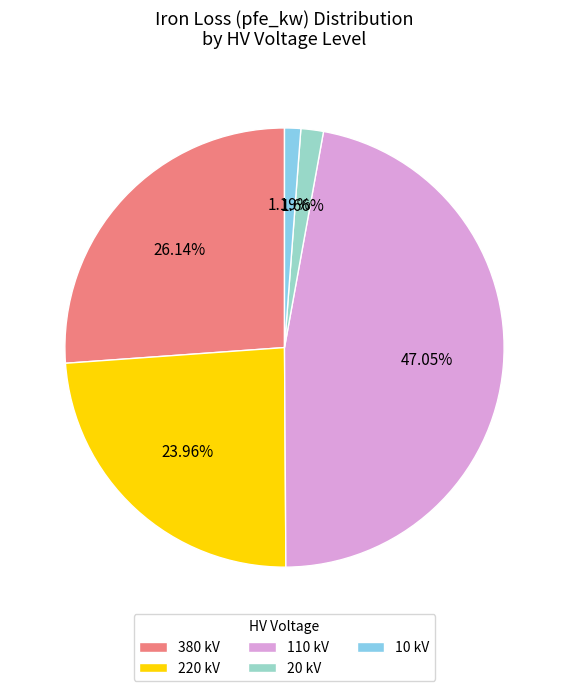

Is 220 kV the majority of the pie?

No